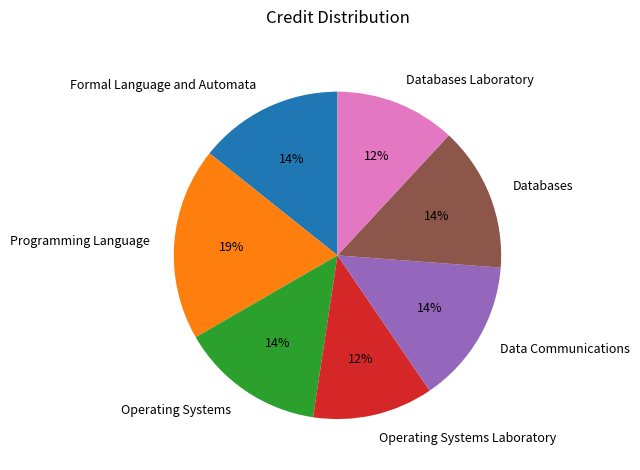

Combined, do Operating Systems and Formal Language and Automata account for over 50%?

No